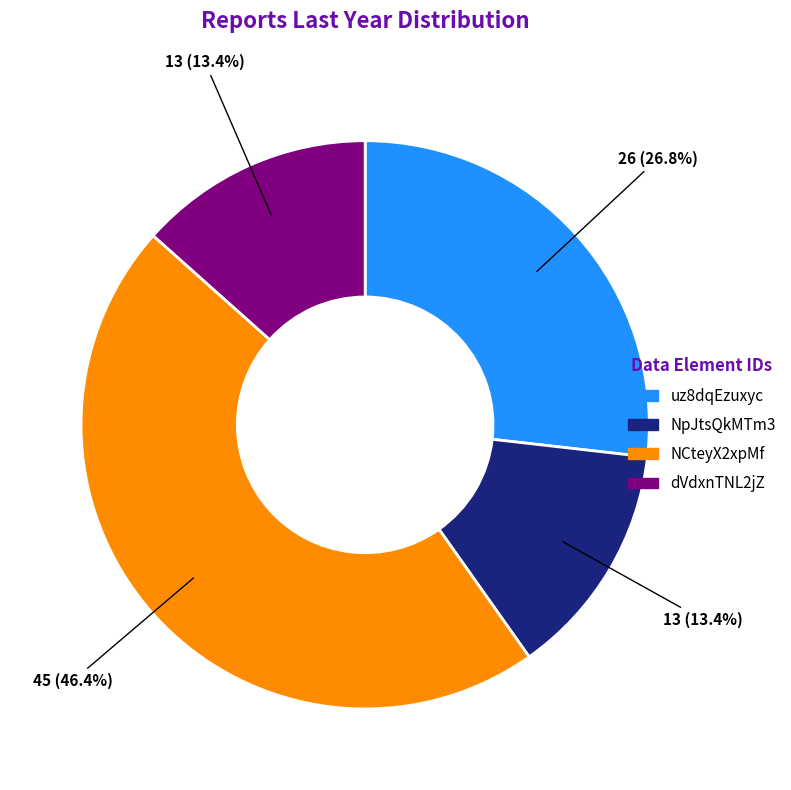

To the nearest percent, what is the difference between the NCteyX2xpMf and uz8dqEzuxyc slice percentages?

20%